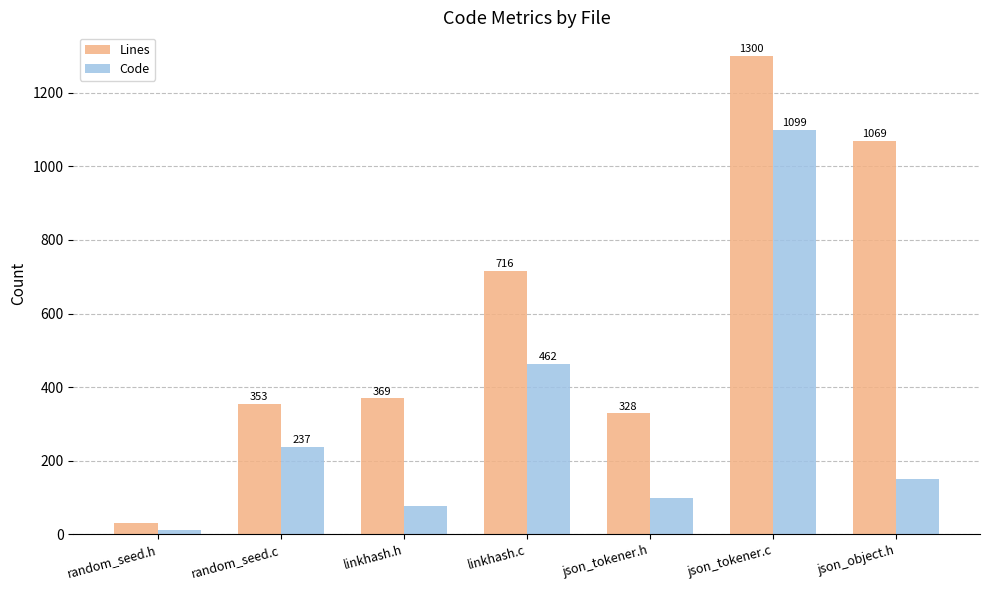

What is the value of the Code bar at the 7th from the left?

150